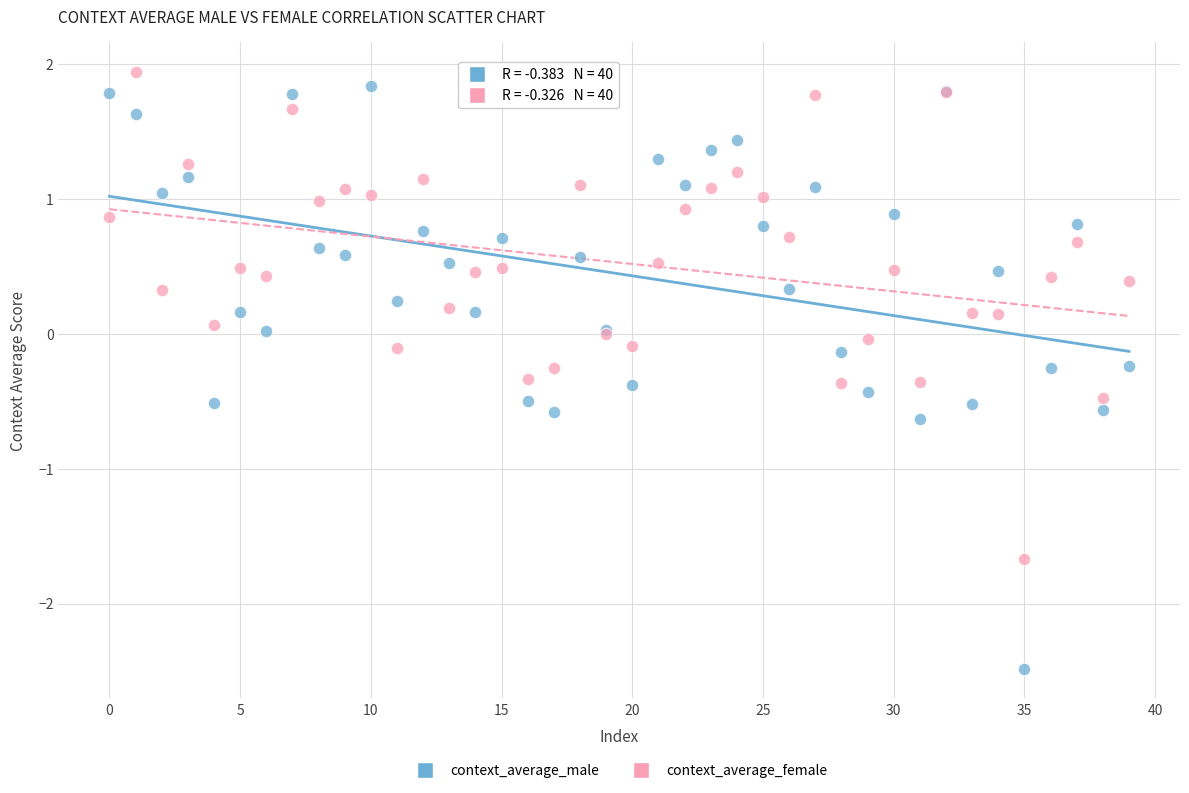

Which series has the largest Y range (max minus min)?

context_average_male